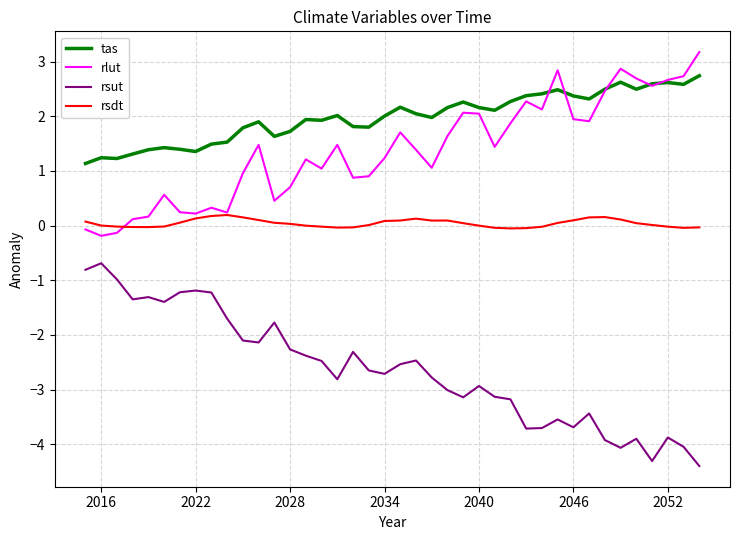

Which series has the widest spread of values?

rsut